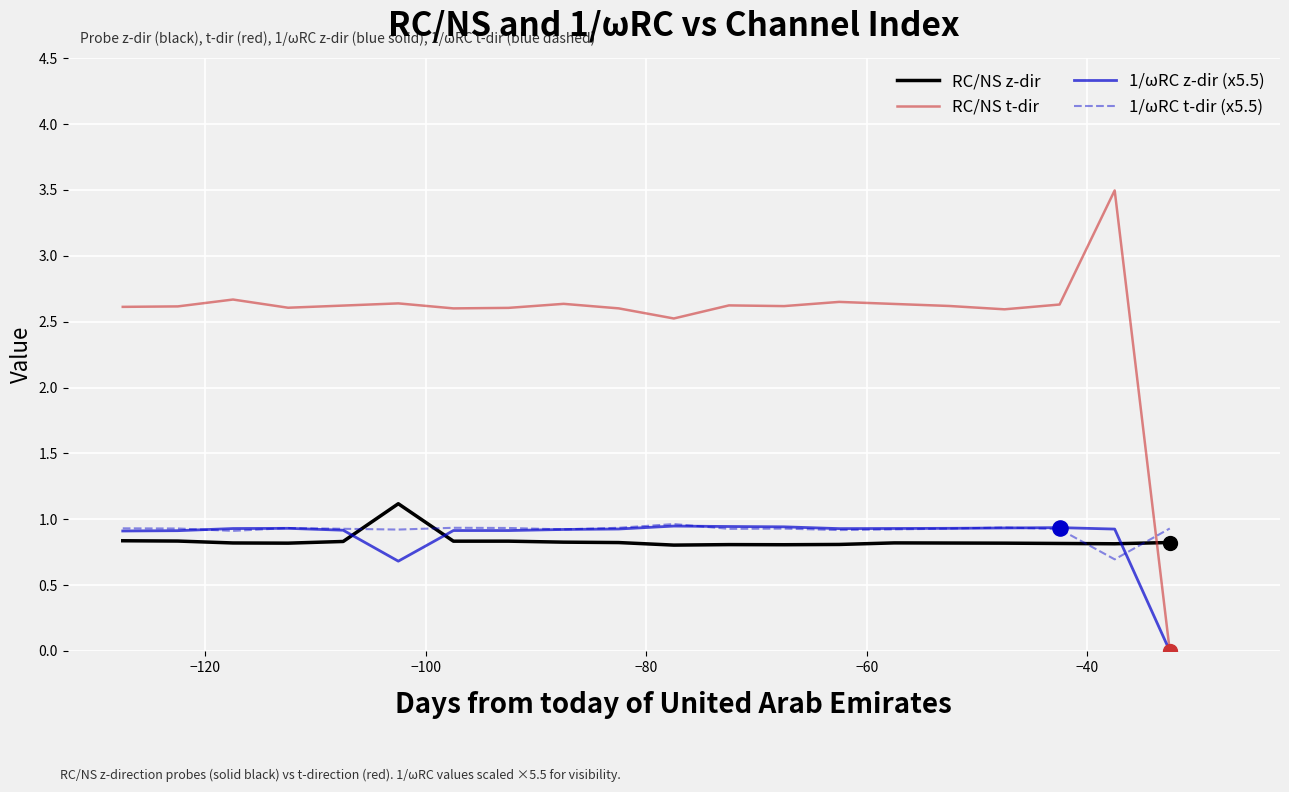

Which series has the largest total across all categories?

RC/NS t-dir